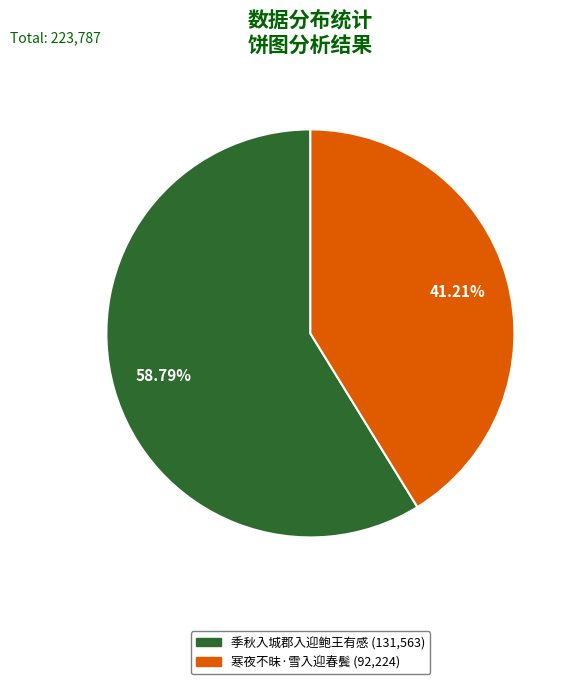

What percentage is the 寒夜不昧·雪入迎春鬓 slice, to the nearest percent?

41%